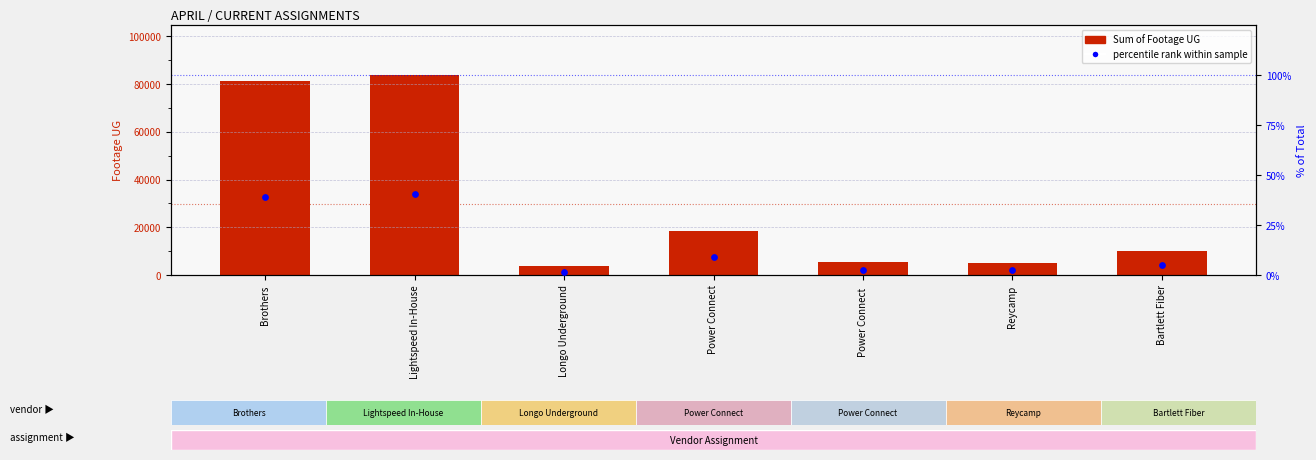

What are all the series names shown in the legend?

Sum of Footage UG, percentile rank within sample